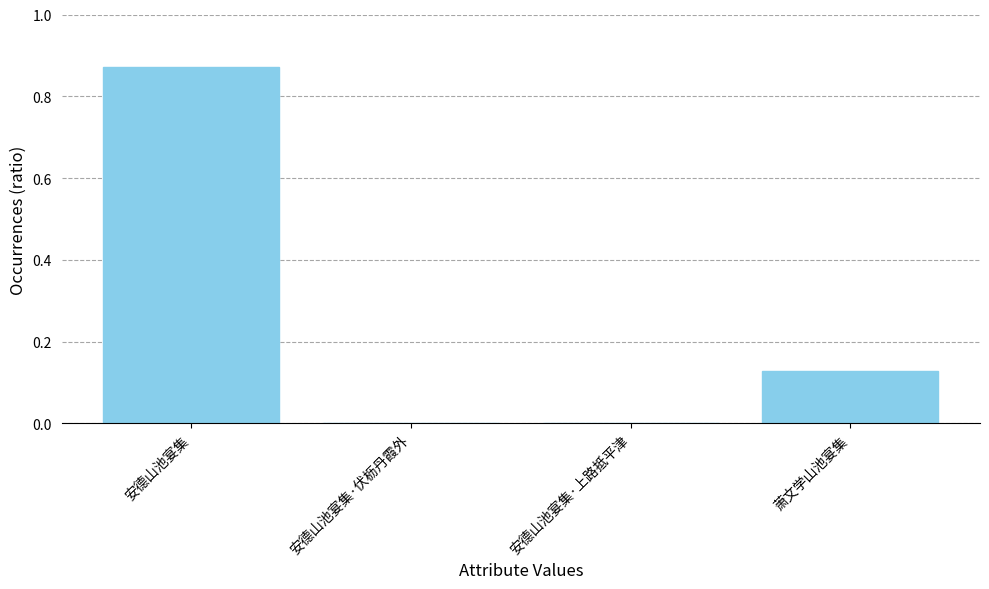

The chart shows a value of 1.1 at 安德山池宴集. True or false?

False